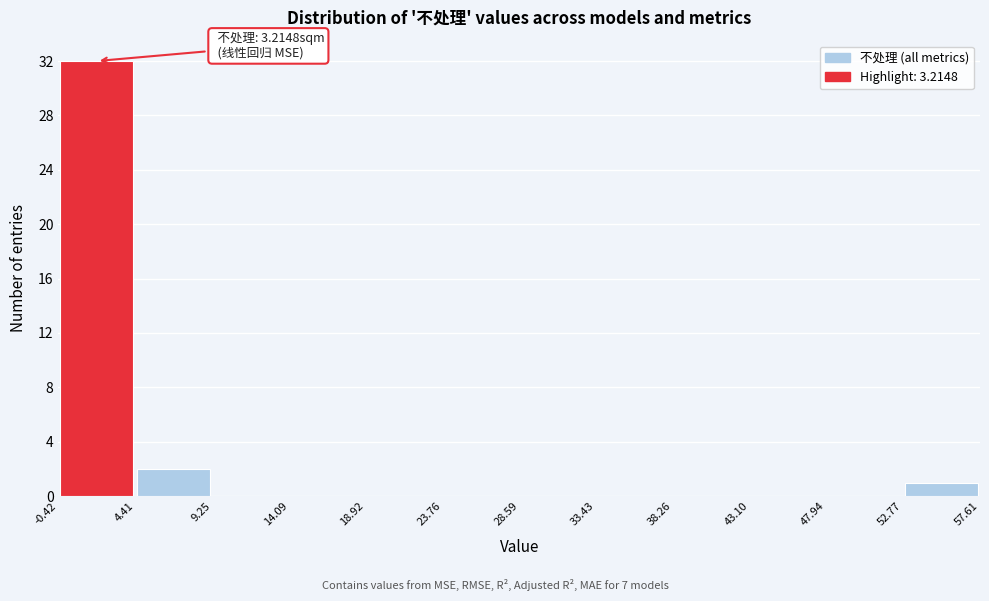

Which range on the x-axis has the tallest bar?

-0.42 to 4.41